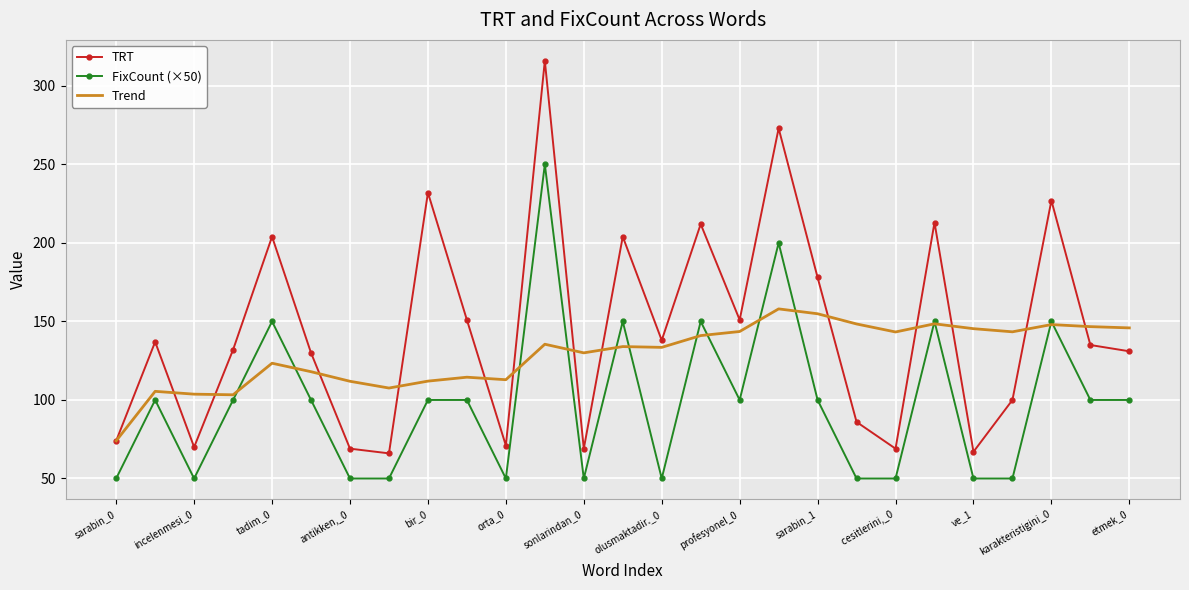

True or false: Trend and FixCount (×50) cross at least once.

True